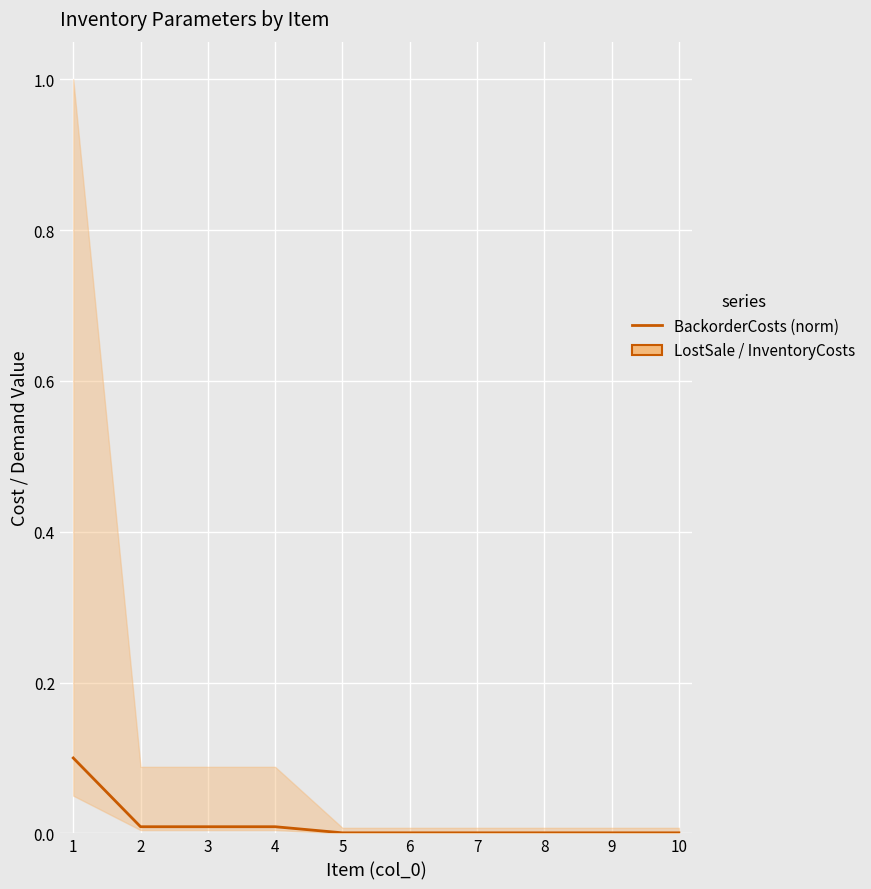

List the labels in order of value, largest first.

1, 2, 3, 4, 5, 6, 7, 8, 9, 10